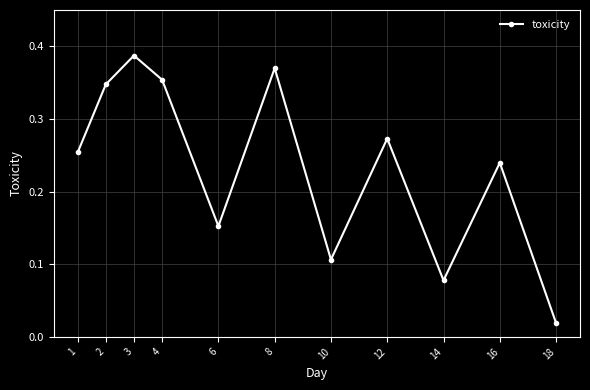

What is the sum of all values?

2.6